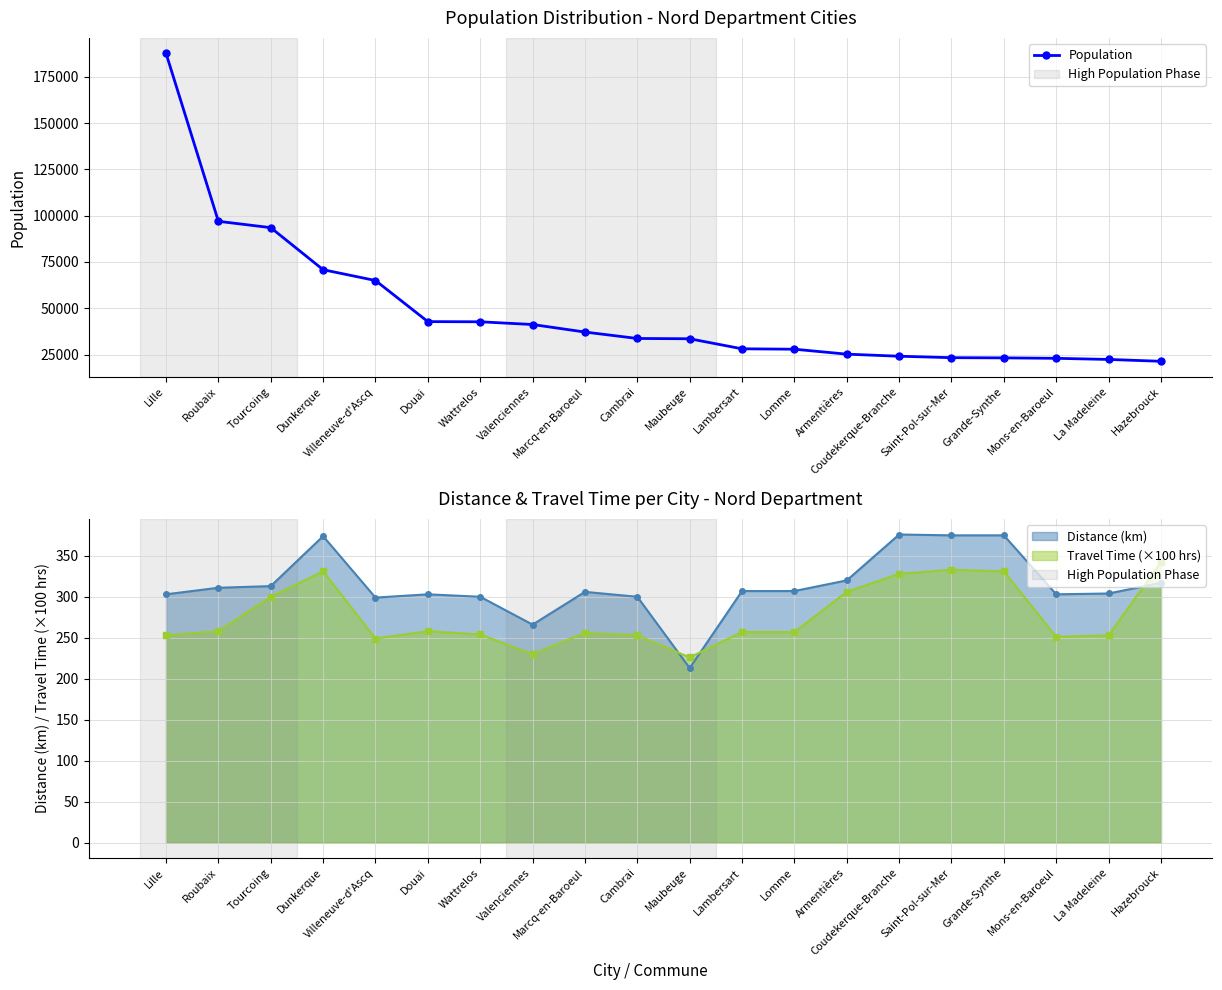

What is the minimum value shown in the chart?

21395